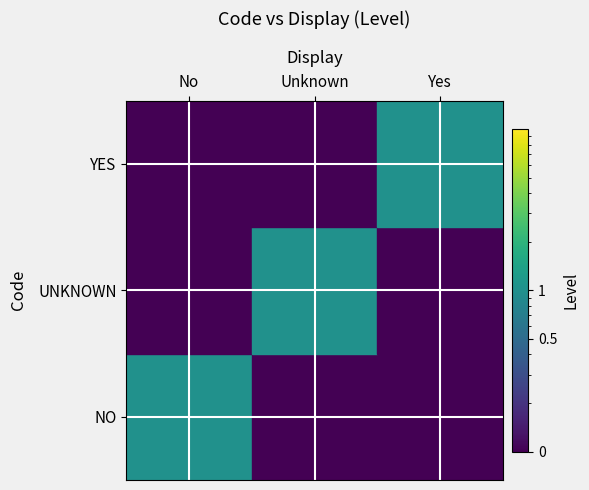

What is the total value across all series at No?

1